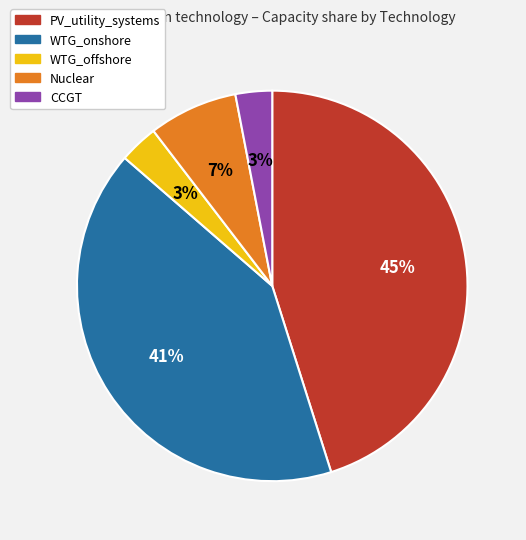

Which slice is the largest?

PV_utility_systems